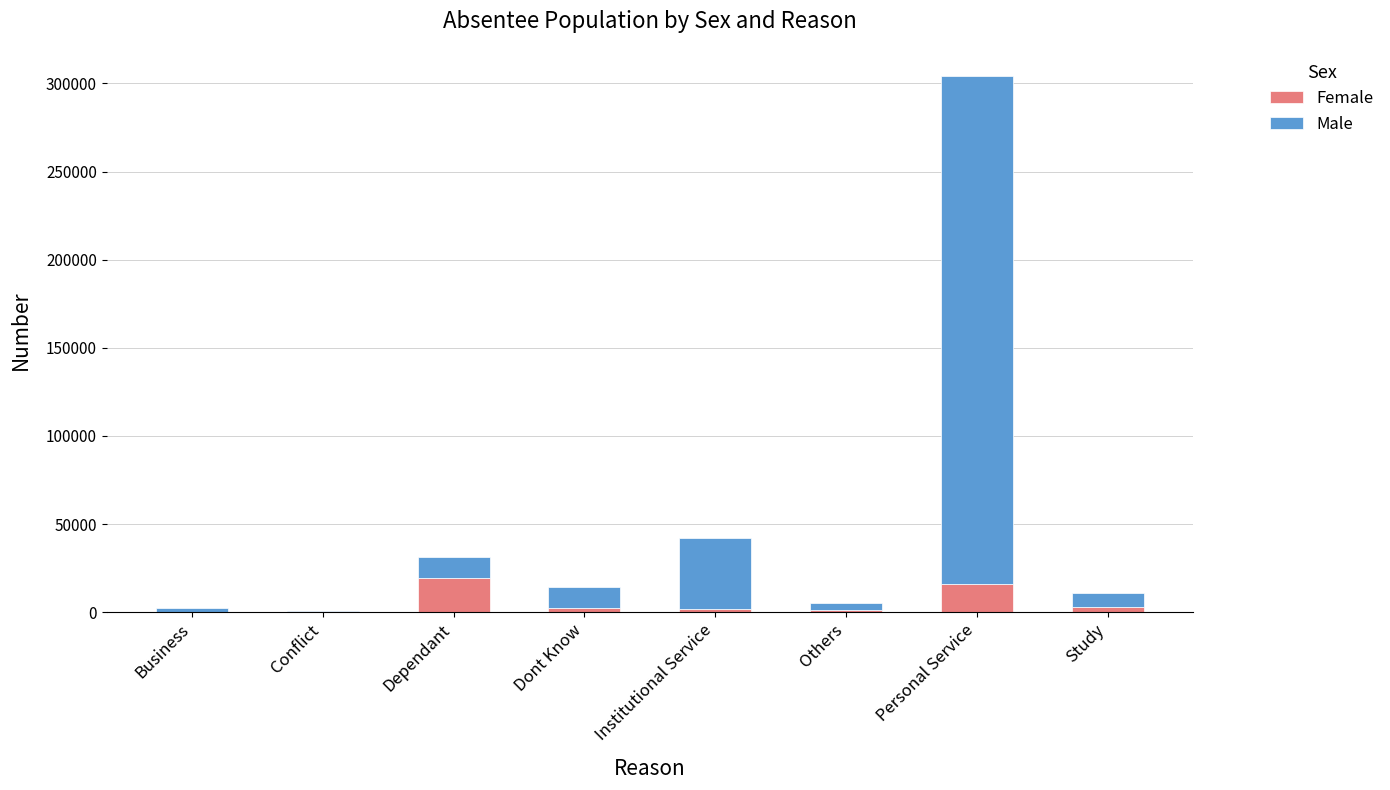

What is the total value across all series at Personal Service?

304438